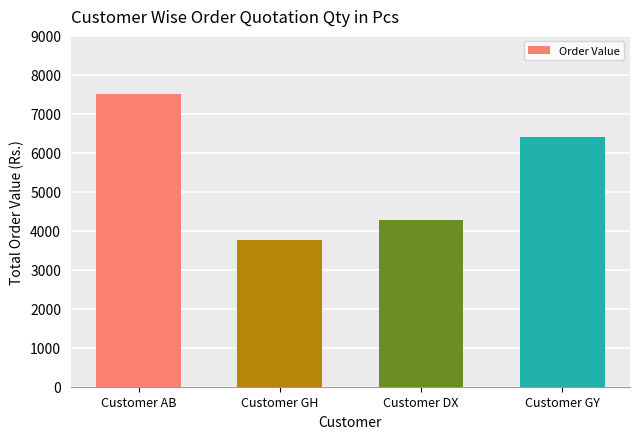

Reading left to right, extract all data points from this chart.

Customer AB=7500	Customer GH=3775	Customer DX=4280	Customer GY=6400